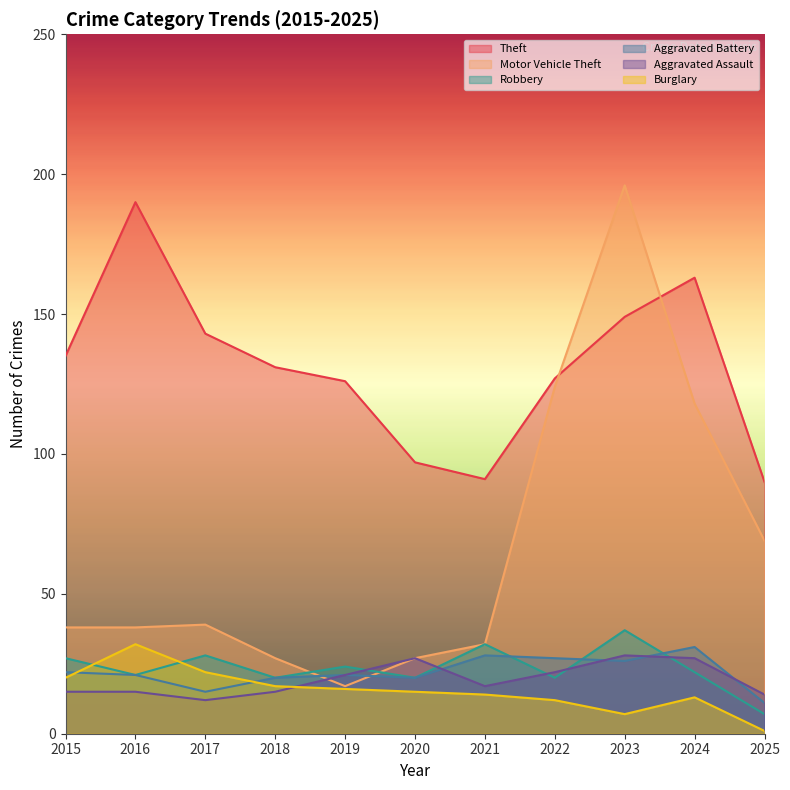

True or false: Theft has more than 2 points higher than both neighbors.

False